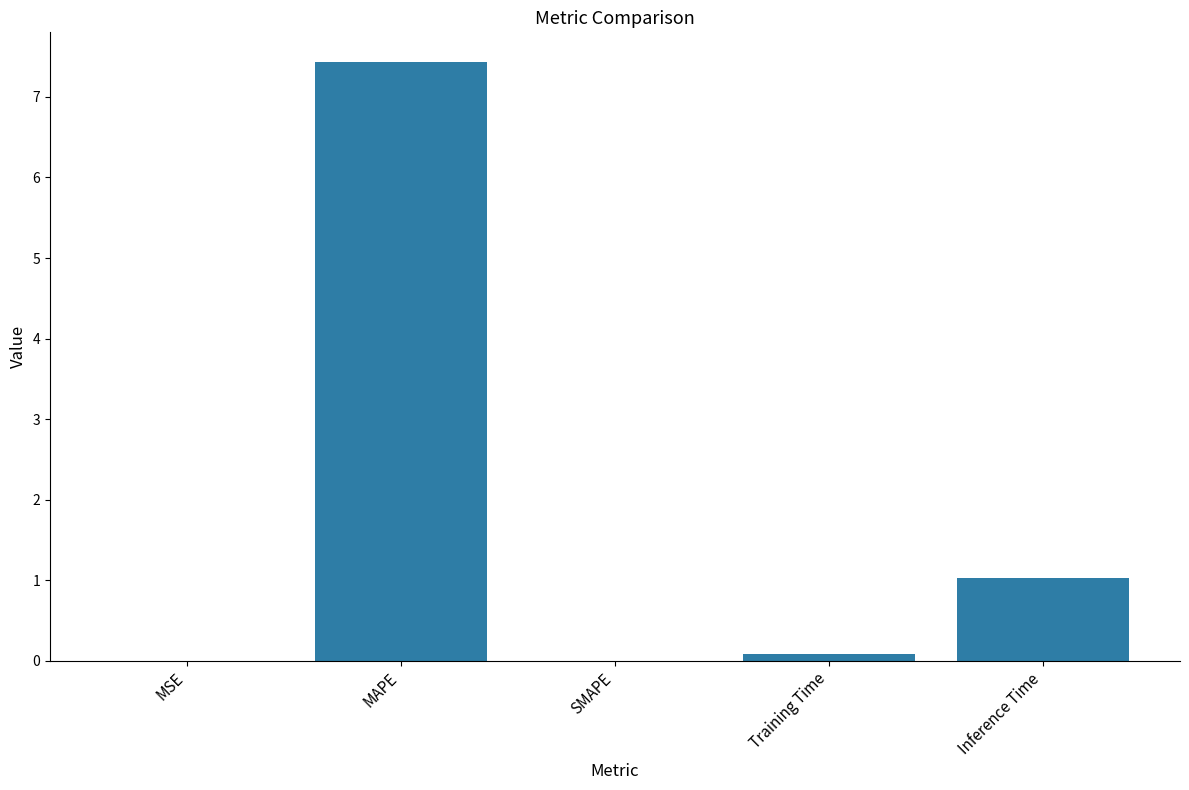

What is the sum of the values at Inference Time and SMAPE?

1.0